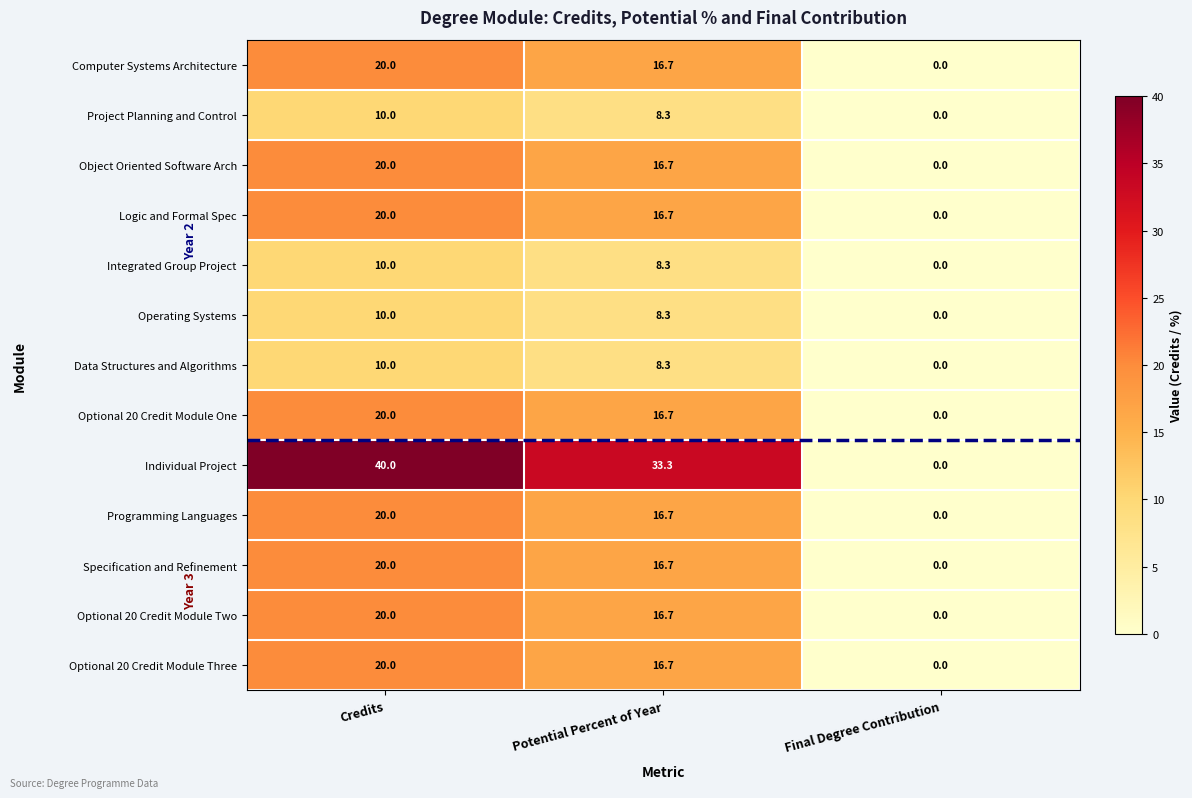

What is the total value across all series at Credits?

240.0